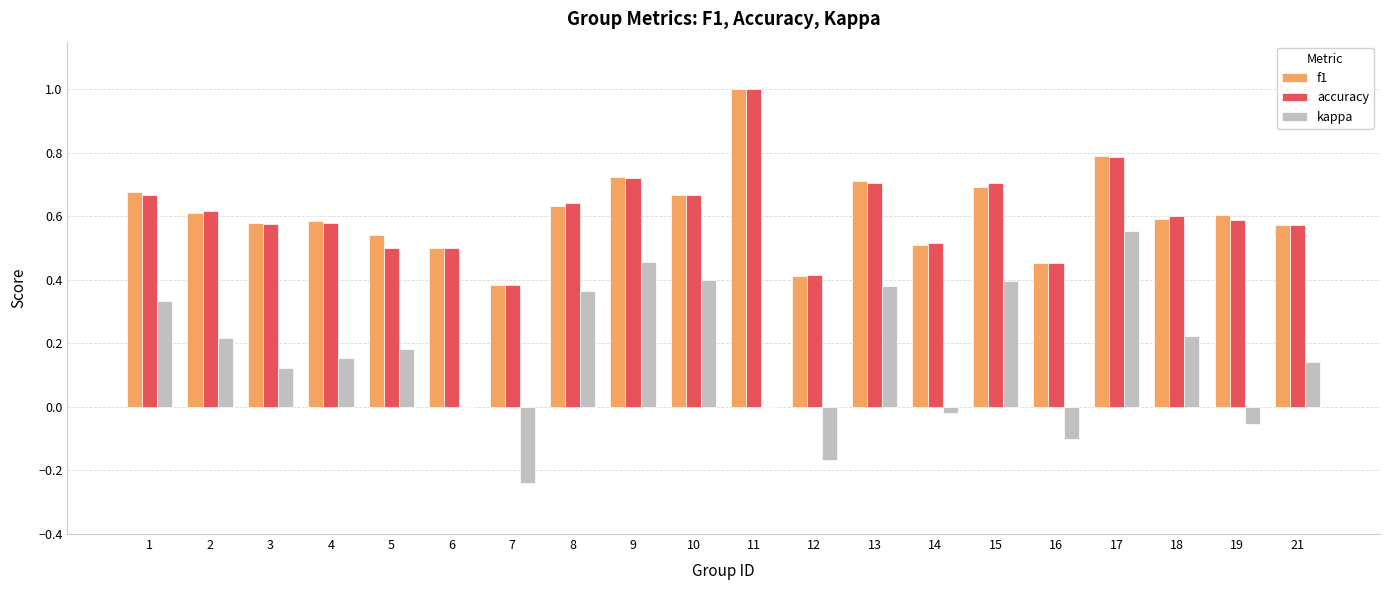

At which label does f1 reach its peak?

11